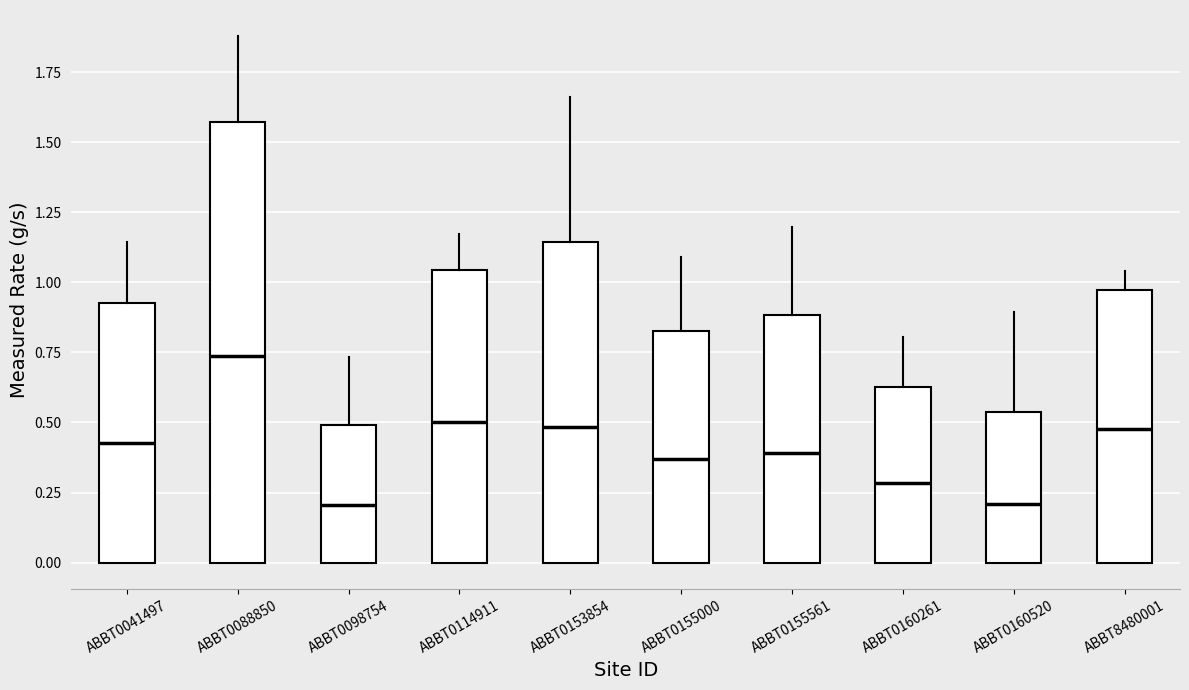

Which box has the highest median line?

ABBT0088850